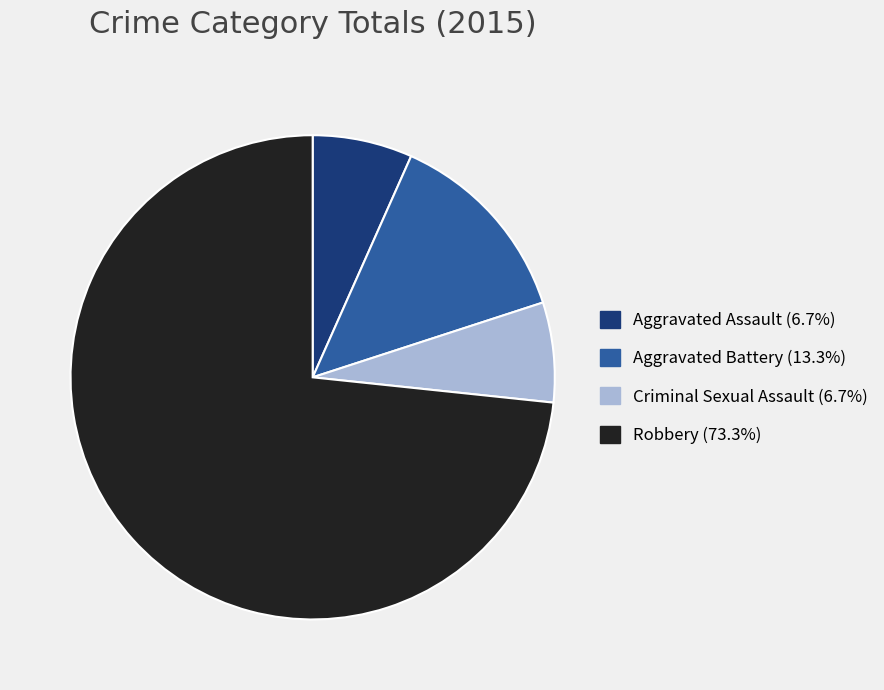

Is the sum of Robbery and Aggravated Assault greater than half?

Yes